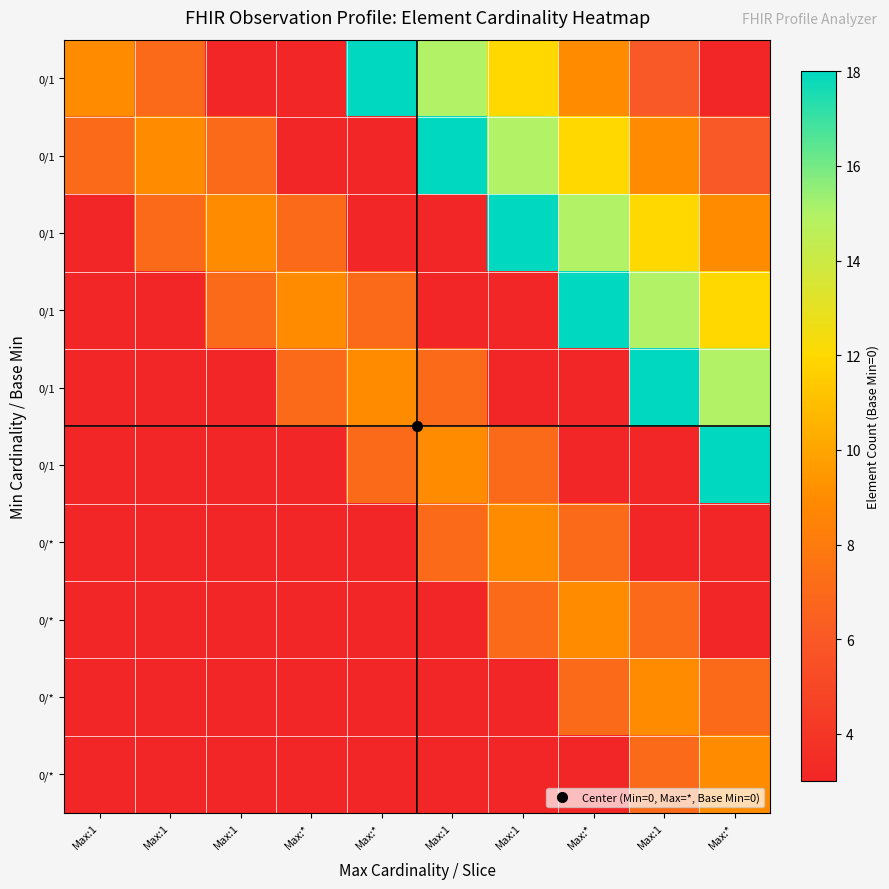

At how many categories does at least one series exceed 10?

6